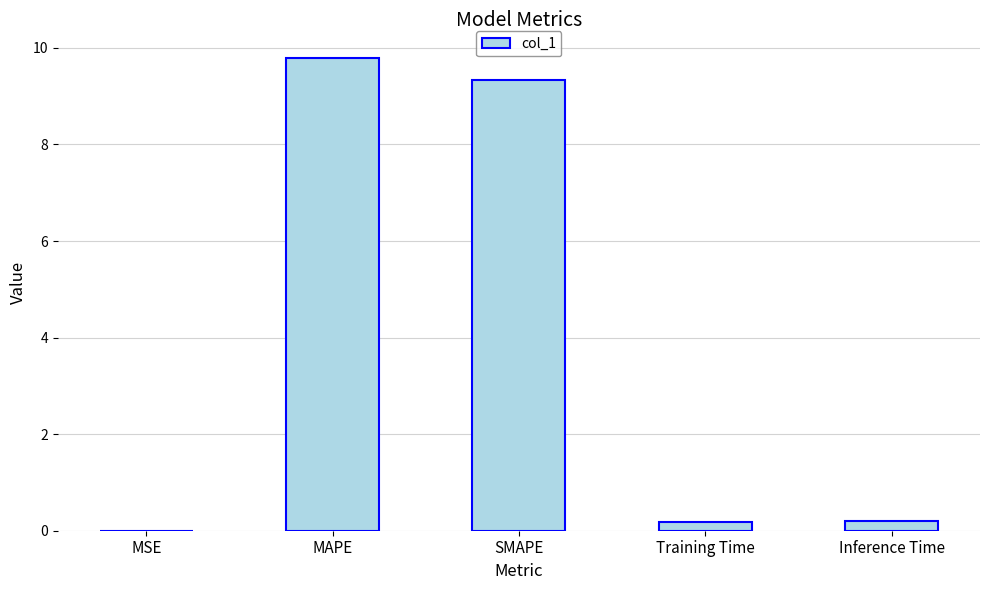

Which label corresponds to the largest value in the chart?

MAPE